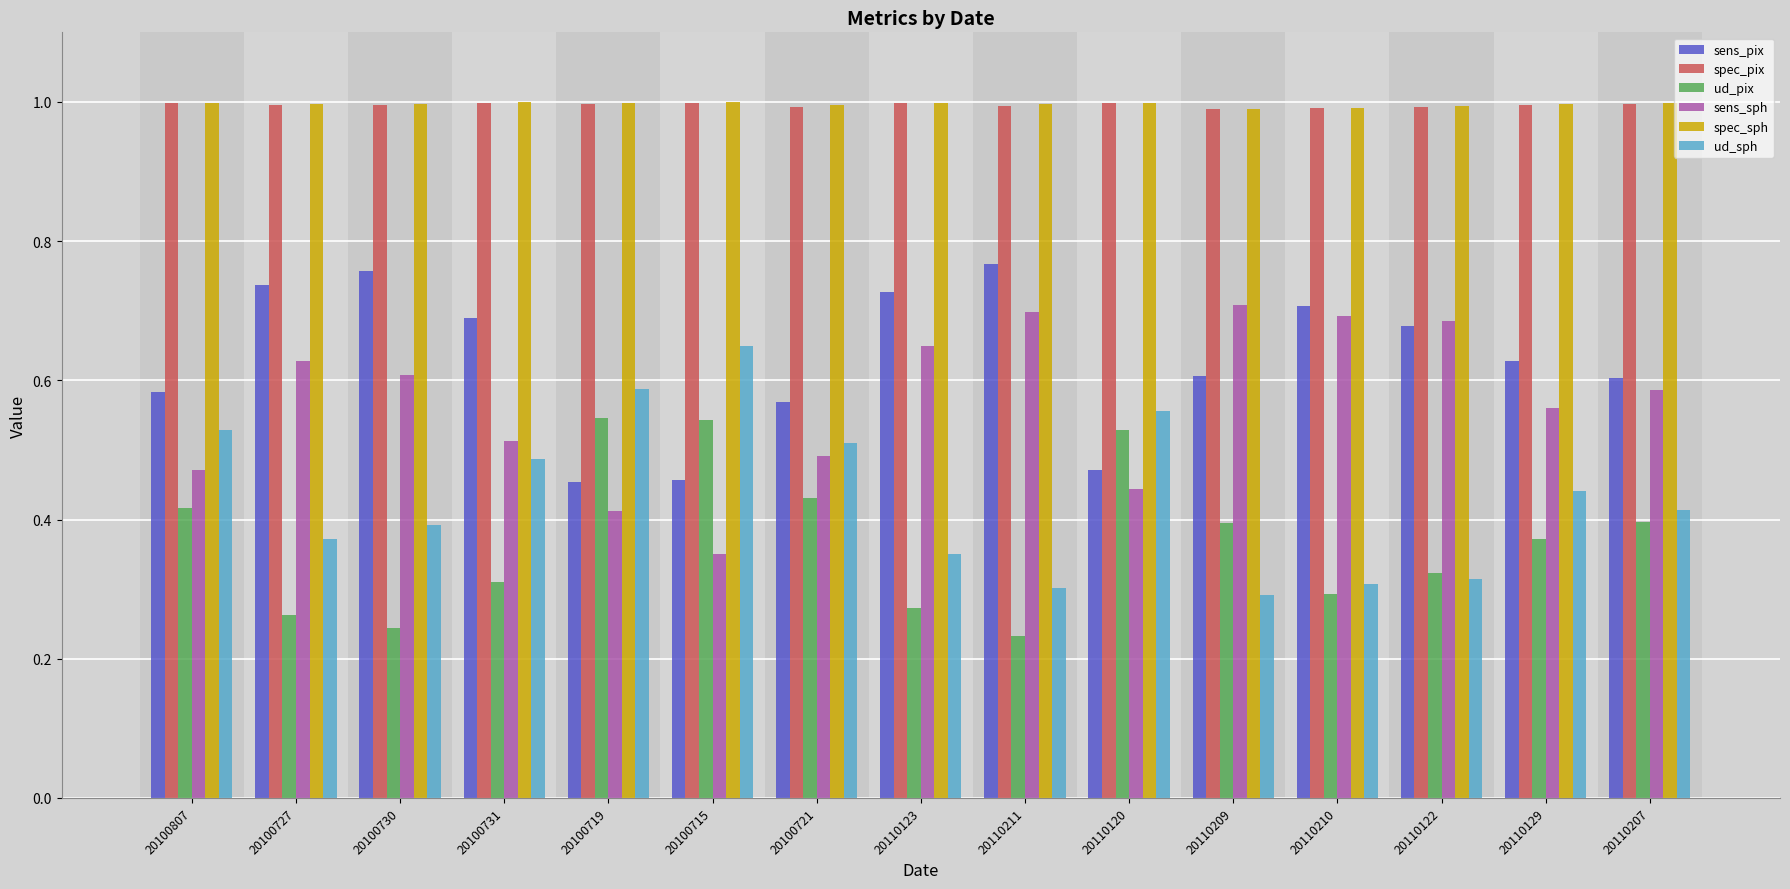

Does the chart contain any negative values?

No